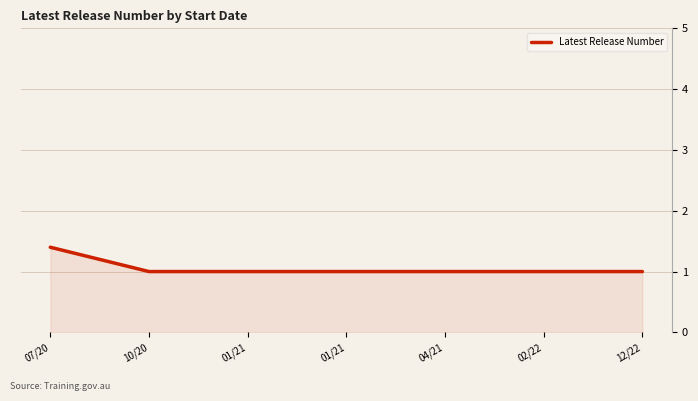

Is this an area chart (filled region under the line)?

Yes